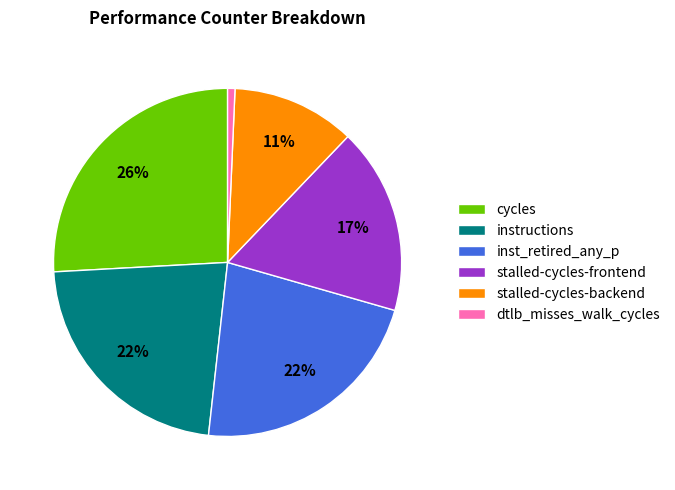

Between dtlb_misses_walk_cycles and stalled-cycles-frontend, which is larger?

stalled-cycles-frontend